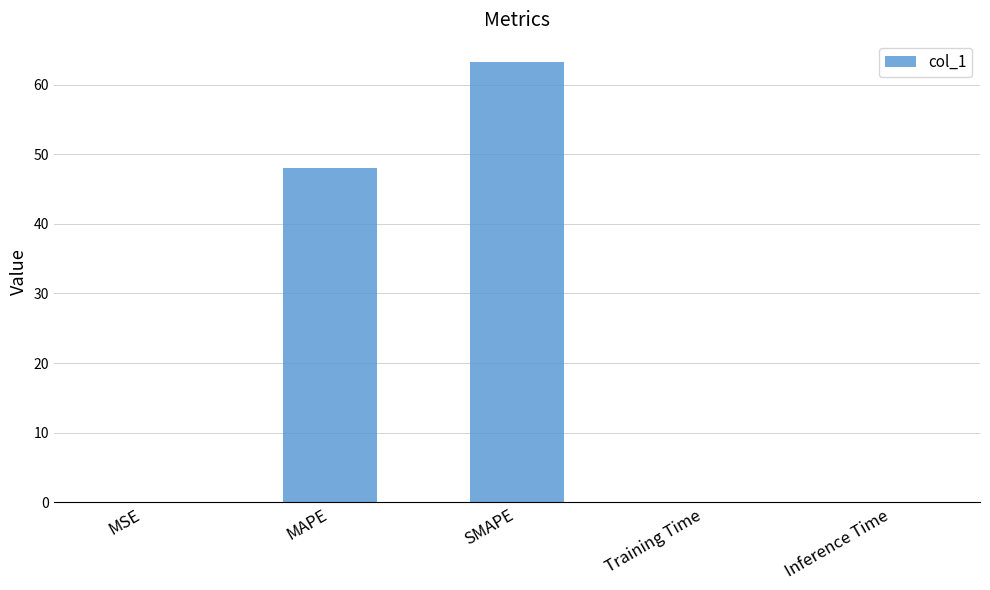

Is it true that the value at SMAPE is 31.2?

False